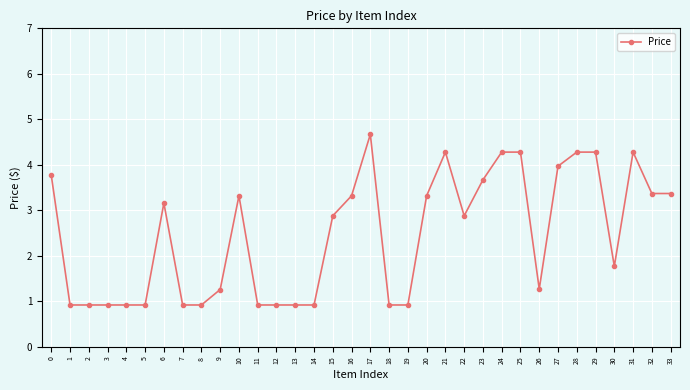

What is the sum of the values at 25 and 22?

7.2